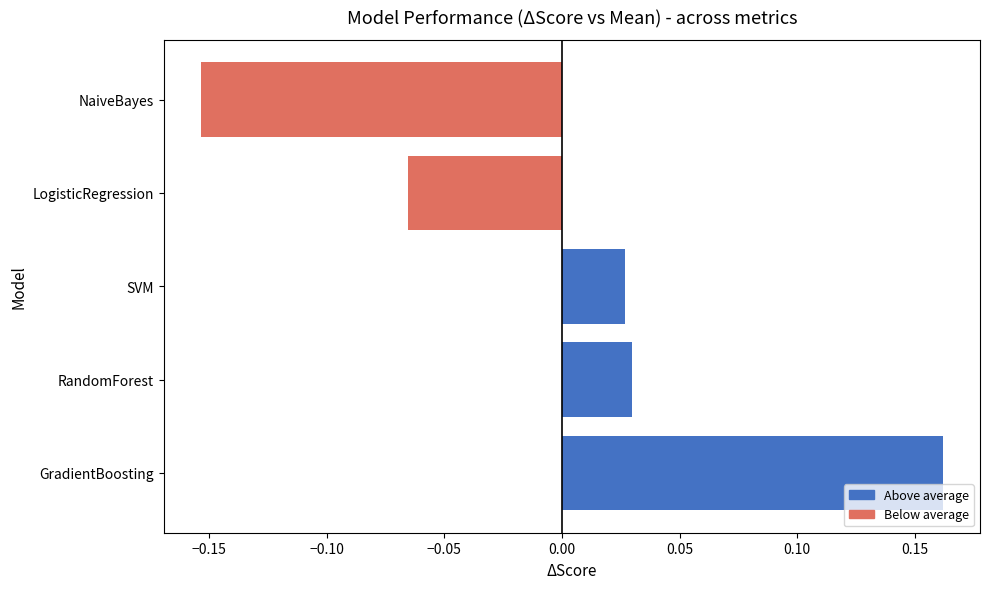

Between NaiveBayes and RandomForest, which is larger?

RandomForest